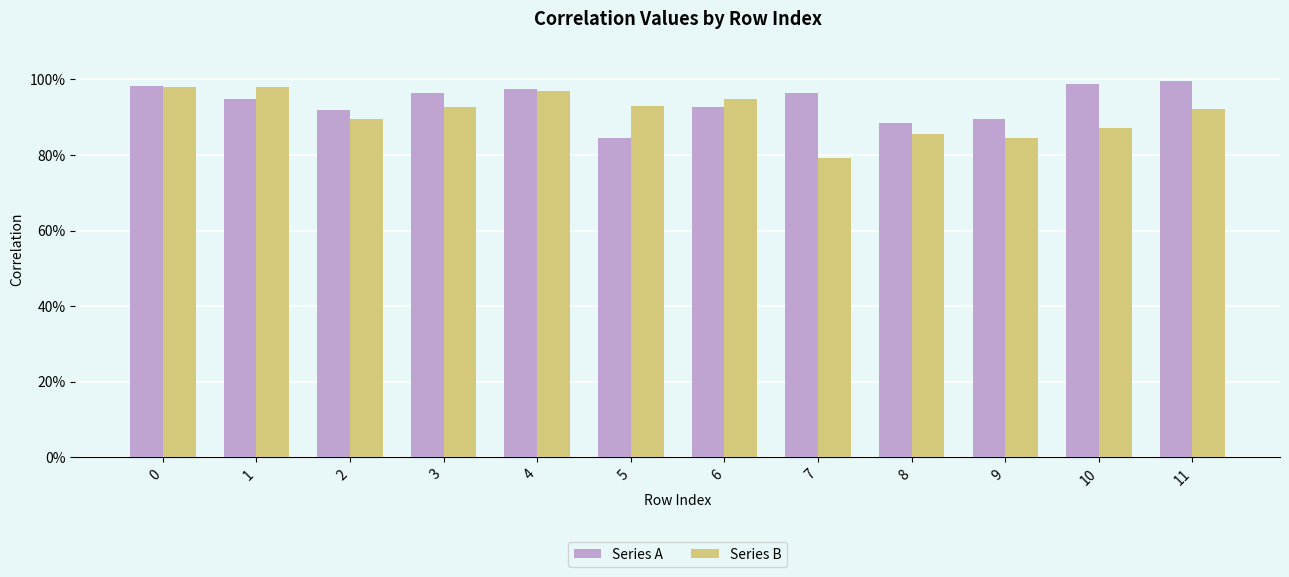

Rank the series at 1 from highest to lowest value.

Series B, Series A